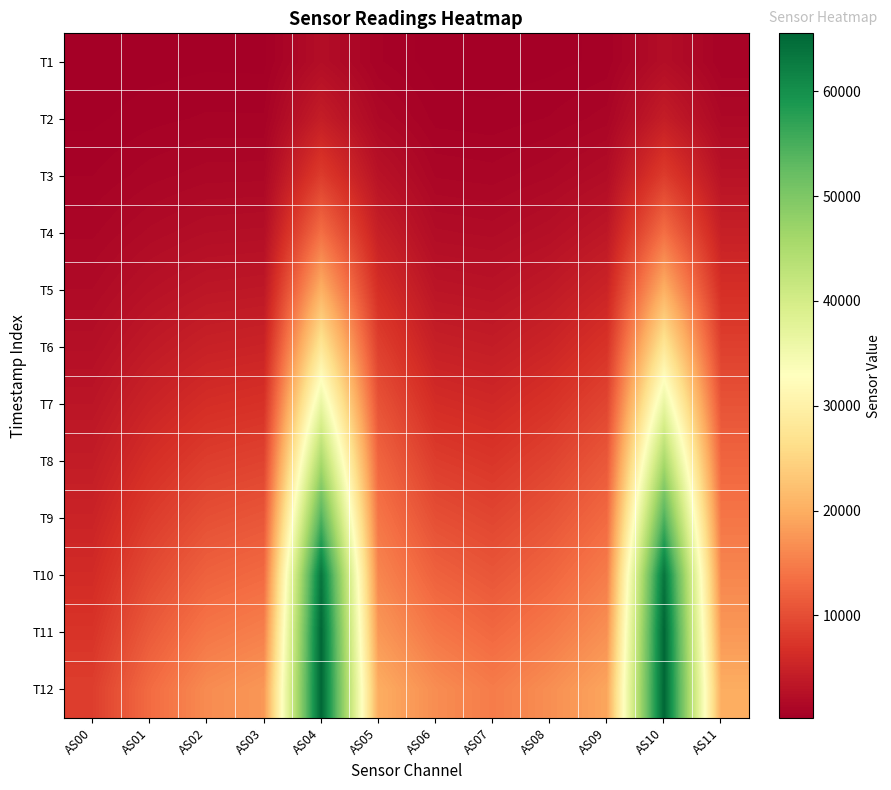

Reading left to right, extract all data points from this chart.

T1: AS00=210	AS01=330	AS02=397	AS03=382	AS04=2206	AS05=756	AS06=308	AS07=271	AS08=361	AS09=548	AS10=2208	AS11=758
T2: AS00=398	AS01=625	AS02=763	AS03=753	AS04=4351	AS05=1518	AS06=625	AS07=559	AS08=740	AS09=1104	AS10=4354	AS11=1520
T3: AS00=715	AS01=1115	AS02=1371	AS03=1392	AS04=8162	AS05=2920	AS06=1194	AS07=1095	AS08=1444	AS09=2116	AS10=8166	AS11=2922
T4: AS00=1164	AS01=1814	AS02=2252	AS03=2338	AS04=13555	AS05=4670	AS06=2061	AS07=1905	AS08=2485	AS09=3548	AS10=13560	AS11=4676
T5: AS00=1746	AS01=2731	AS02=3419	AS03=3604	AS04=20298	AS05=6592	AS06=3236	AS07=2987	AS08=3823	AS09=5272	AS10=20306	AS11=6596
T6: AS00=2445	AS01=3835	AS02=4830	AS03=5137	AS04=27981	AS05=8574	AS06=4674	AS07=4290	AS08=5368	AS09=7150	AS10=28005	AS11=8574
T7: AS00=3265	AS01=5133	AS02=6482	AS03=6926	AS04=36523	AS05=10614	AS06=6355	AS07=5805	AS08=7096	AS09=9147	AS10=36552	AS11=10611
T8: AS00=4164	AS01=6572	AS02=8294	AS03=8887	AS04=45494	AS05=12538	AS06=8215	AS07=7452	AS08=8927	AS09=11144	AS10=45502	AS11=12536
T9: AS00=5123	AS01=8092	AS02=10198	AS03=10937	AS04=54451	AS05=14246	AS06=10154	AS07=9163	AS08=10747	AS09=13034	AS10=54469	AS11=14241
T10: AS00=6138	AS01=9698	AS02=12181	AS03=13050	AS04=63657	AS05=15912	AS06=12179	AS07=10931	AS08=12612	AS09=14927	AS10=63661	AS11=15910
T11: AS00=7205	AS01=11370	AS02=14245	AS03=15268	AS04=65535	AS05=17692	AS06=14318	AS07=12832	AS08=14581	AS09=16898	AS10=65535	AS11=17694
T12: AS00=8361	AS01=13157	AS02=16432	AS03=17621	AS04=65535	AS05=19874	AS06=16627	AS07=14895	AS08=16751	AS09=19088	AS10=65535	AS11=19882